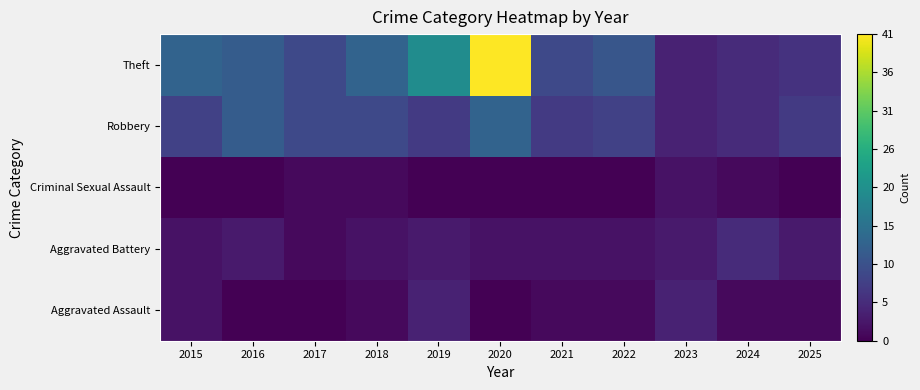

What is the total value across all series at 2016?

27